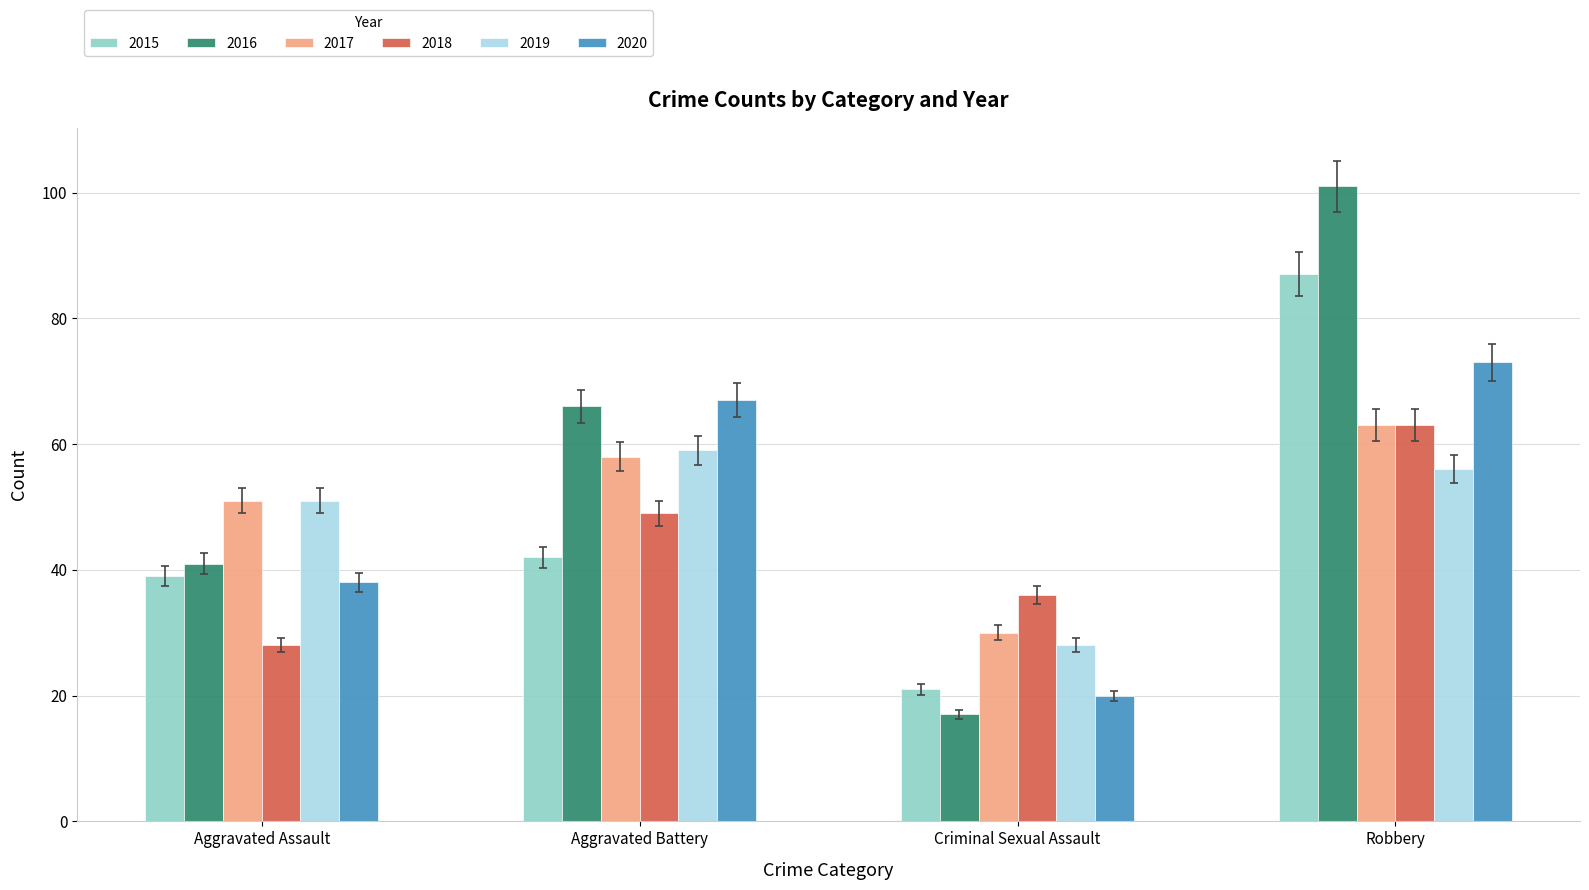

How many series are shown in this chart?

6